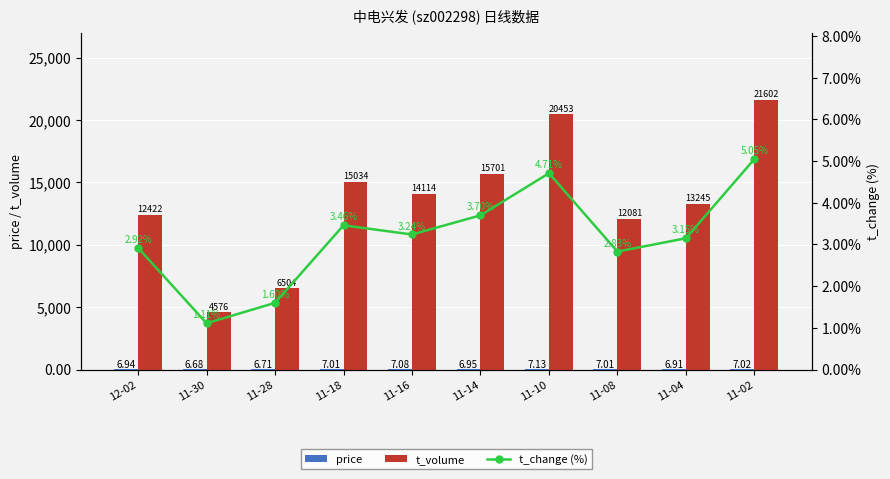

Rank the series at 11-04 from highest to lowest value.

t_volume, price, t_change (%)